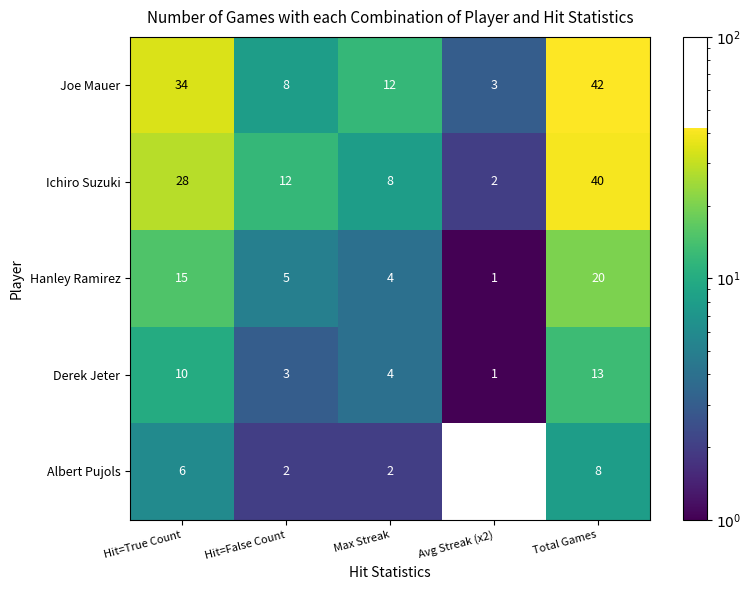

Rank the series at Total Games from highest to lowest value.

Joe Mauer, Ichiro Suzuki, Hanley Ramirez, Derek Jeter, Albert Pujols